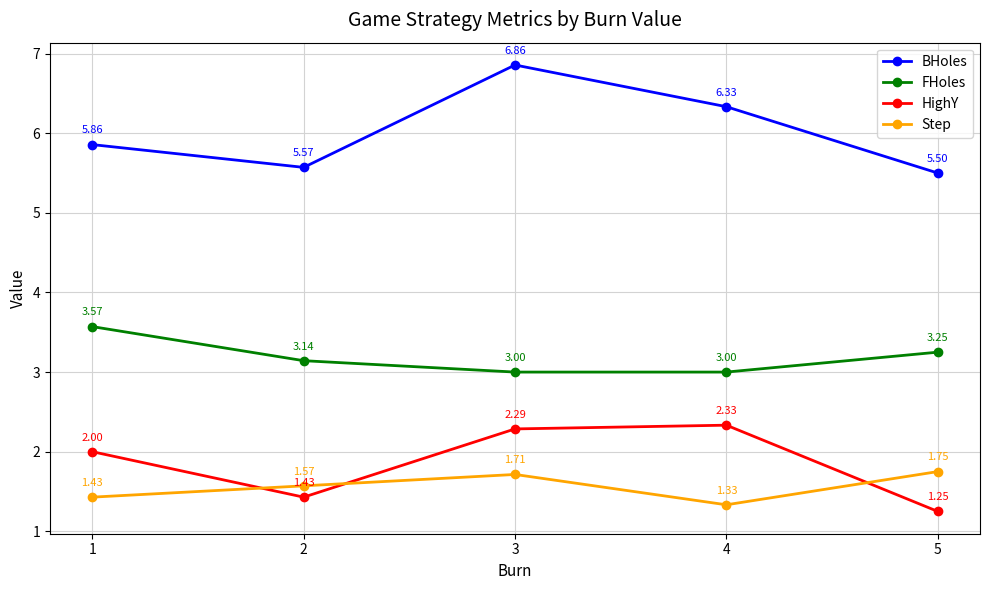

What is the average value of the HighY series?

1.9